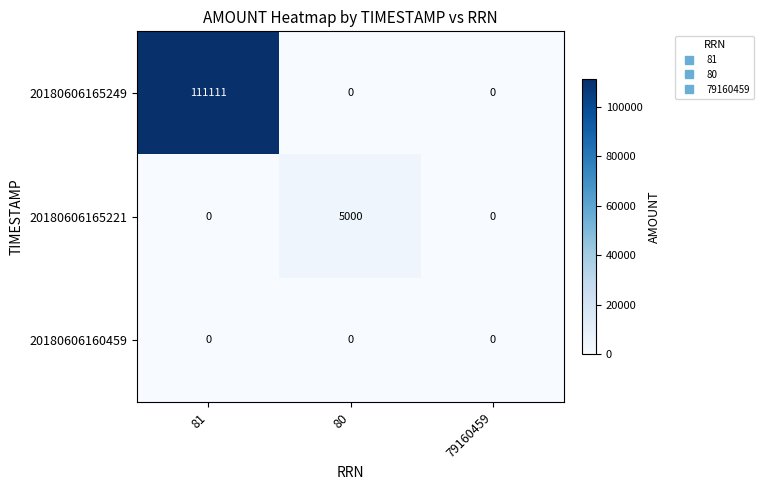

Rank the series by their maximum value, from highest to lowest.

20180606165249, 20180606165221, 20180606160459